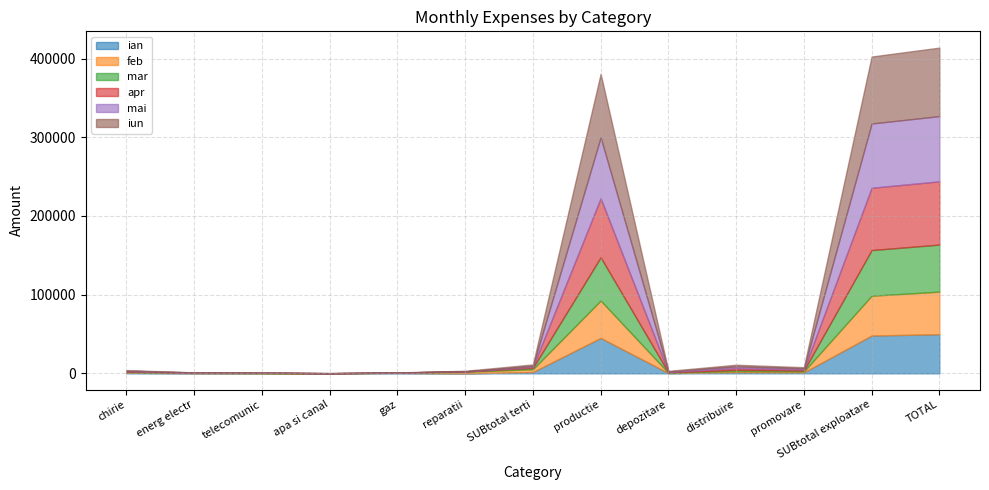

Count the number of data series in this chart.

6